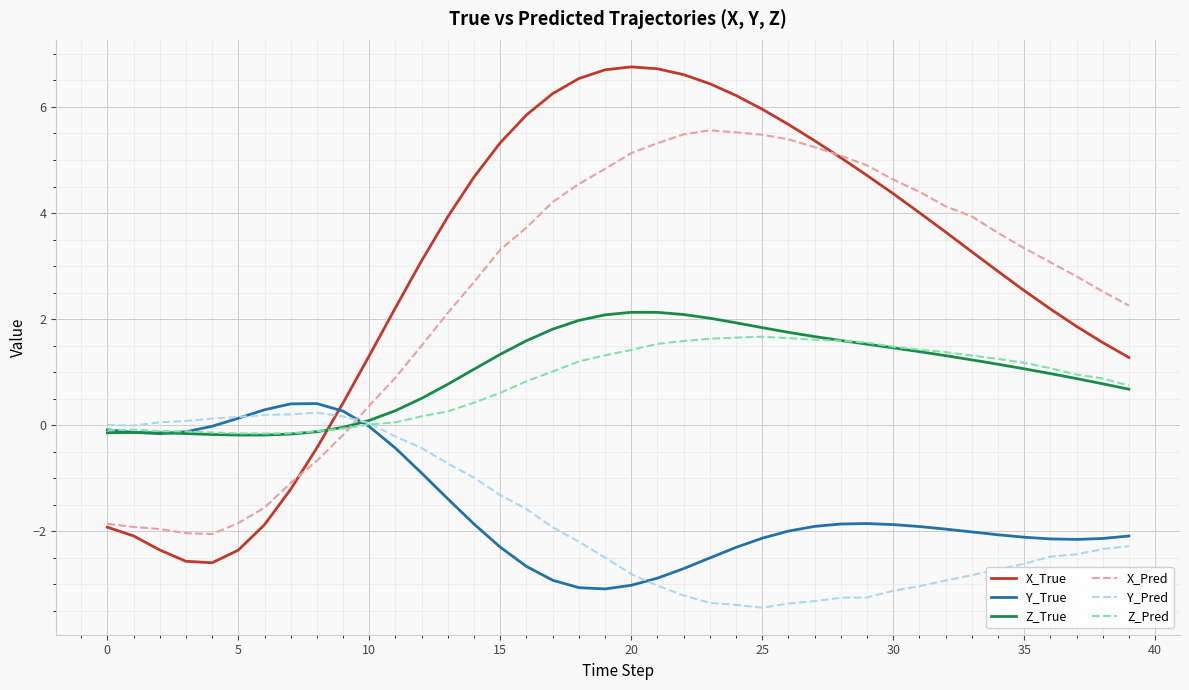

Which series has the largest range (max minus min)?

X_True